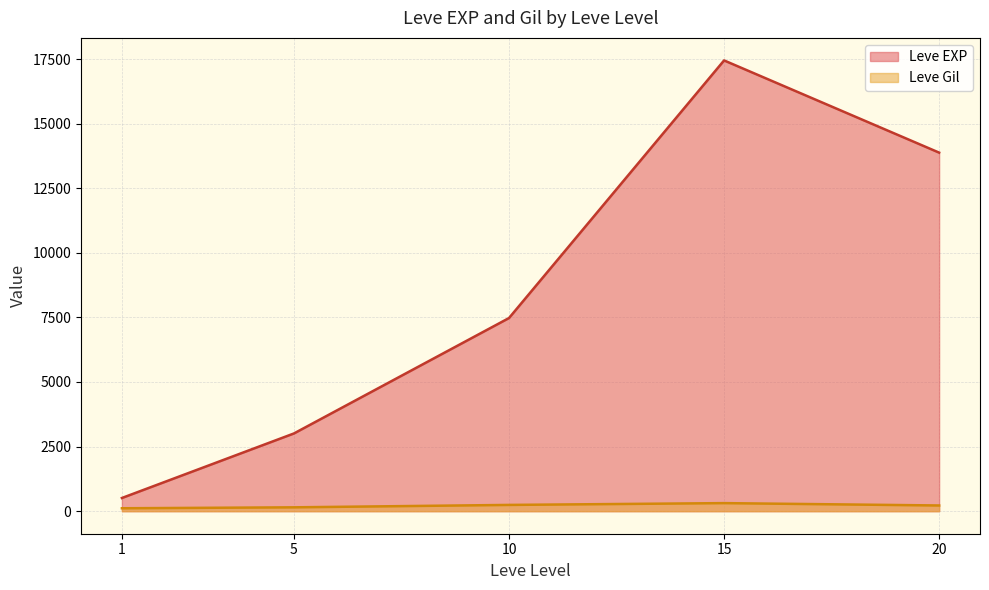

Is it true that Leve EXP equals 4415 at 5?

False